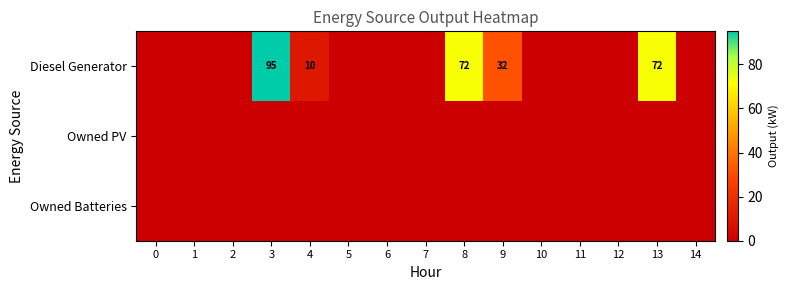

Reading right to left, transcribe all the data shown in this chart.

row_0: 14=0	13=72	12=0	11=0	10=0	9=32	8=72	7=0	6=0	5=0	4=10	3=95	2=0	1=0	0=0
row_1: 14=0	13=0	12=0	11=0	10=0	9=0	8=0	7=0	6=0	5=0	4=0	3=0	2=0	1=0	0=0
row_2: 14=0	13=0	12=0	11=0	10=0	9=0	8=0	7=0	6=0	5=0	4=0	3=0	2=0	1=0	0=0